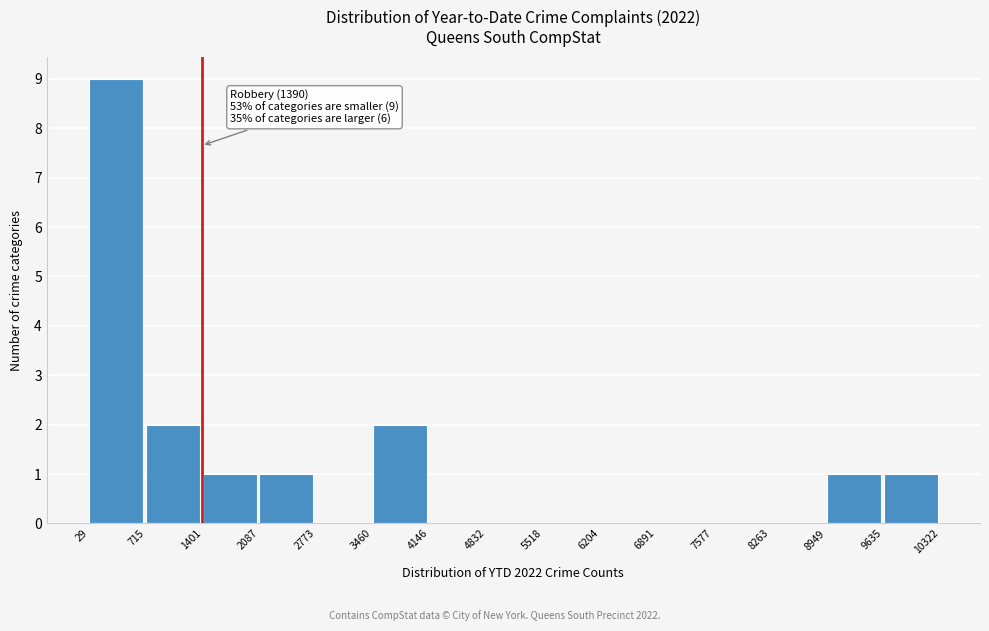

Over which range of the x-axis is the bar tallest?

29 to 715